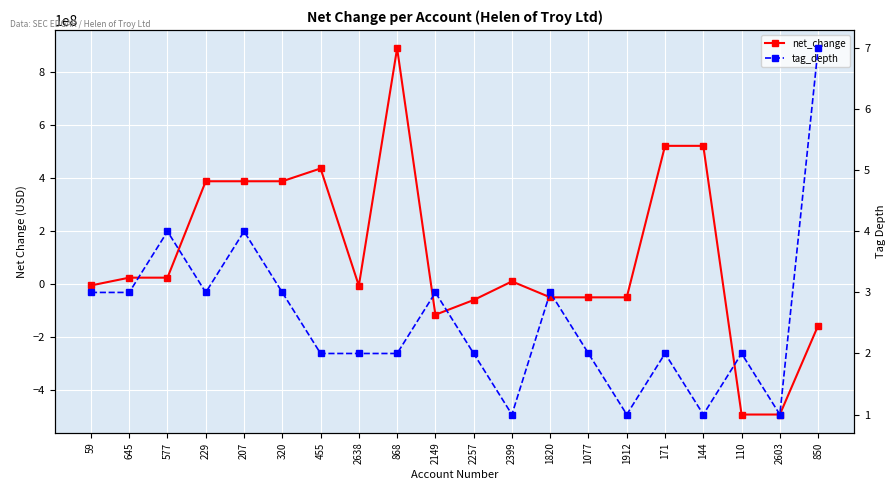

What is the value of the net_change point at the 2nd from the left?

24214000